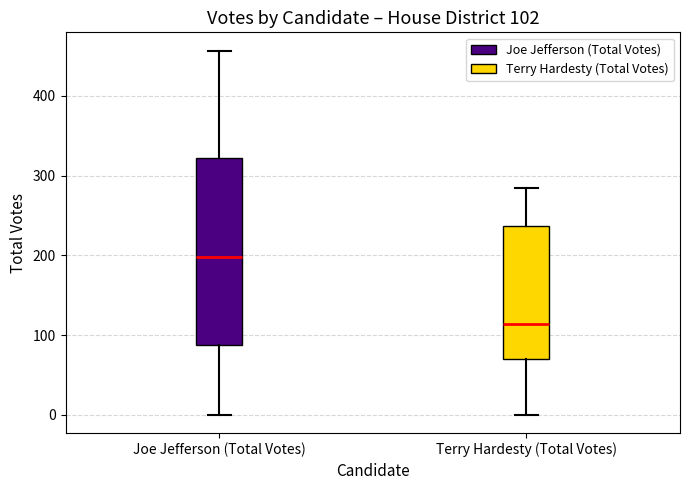

Which box is the tallest, from its lower edge to its upper edge?

Joe Jefferson (Total Votes)